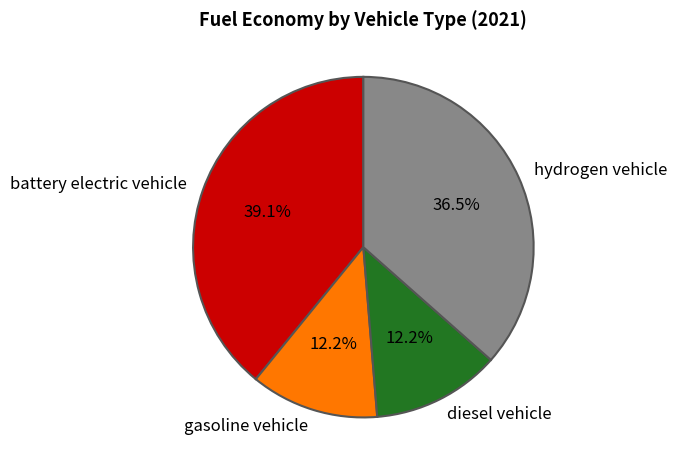

True or false: gasoline vehicle accounts for 12% of the total.

True